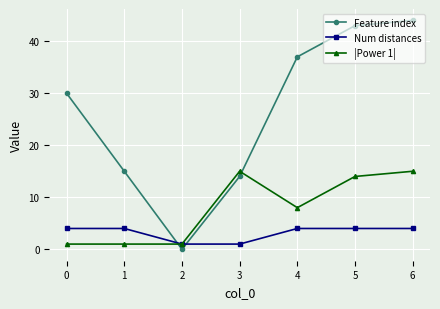

What is the difference between the |Power 1| values at 3 and 0?

14